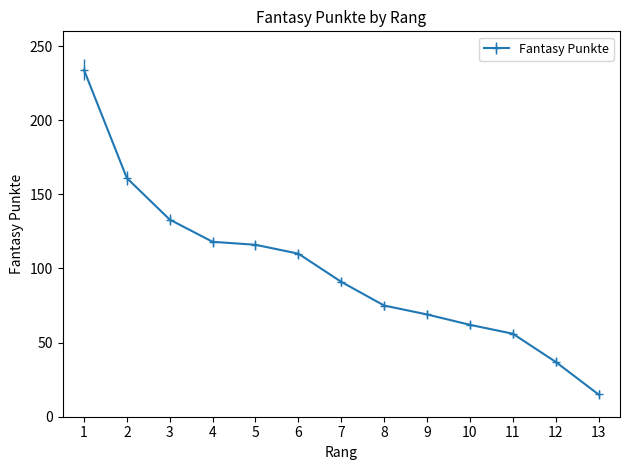

What is the value of the 13th point from the left?

15